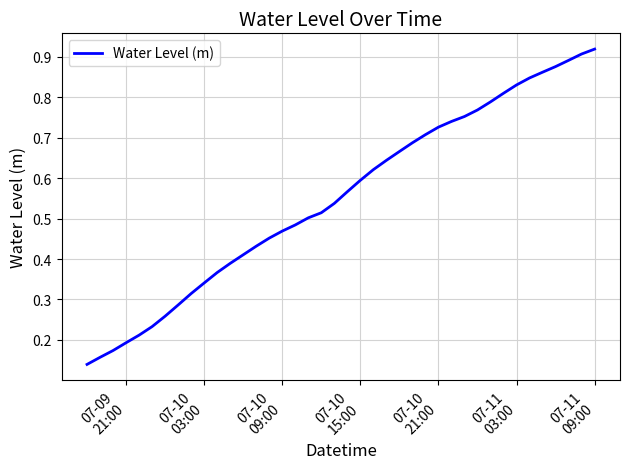

What is the average value?

0.6